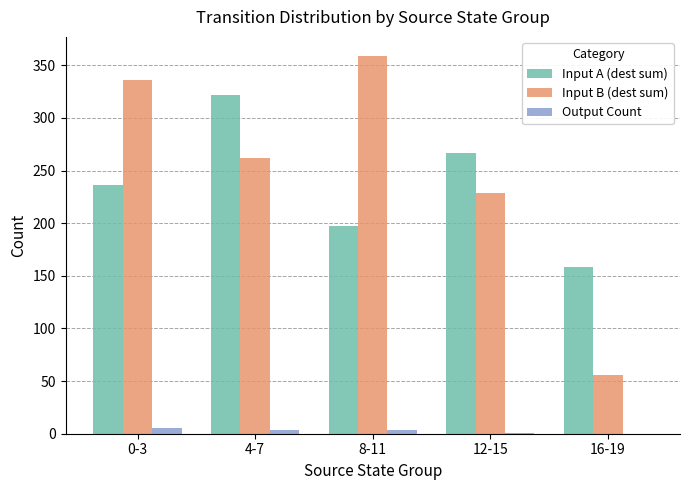

The value of Input A (dest sum) at 4-7 is 87. True or false?

False